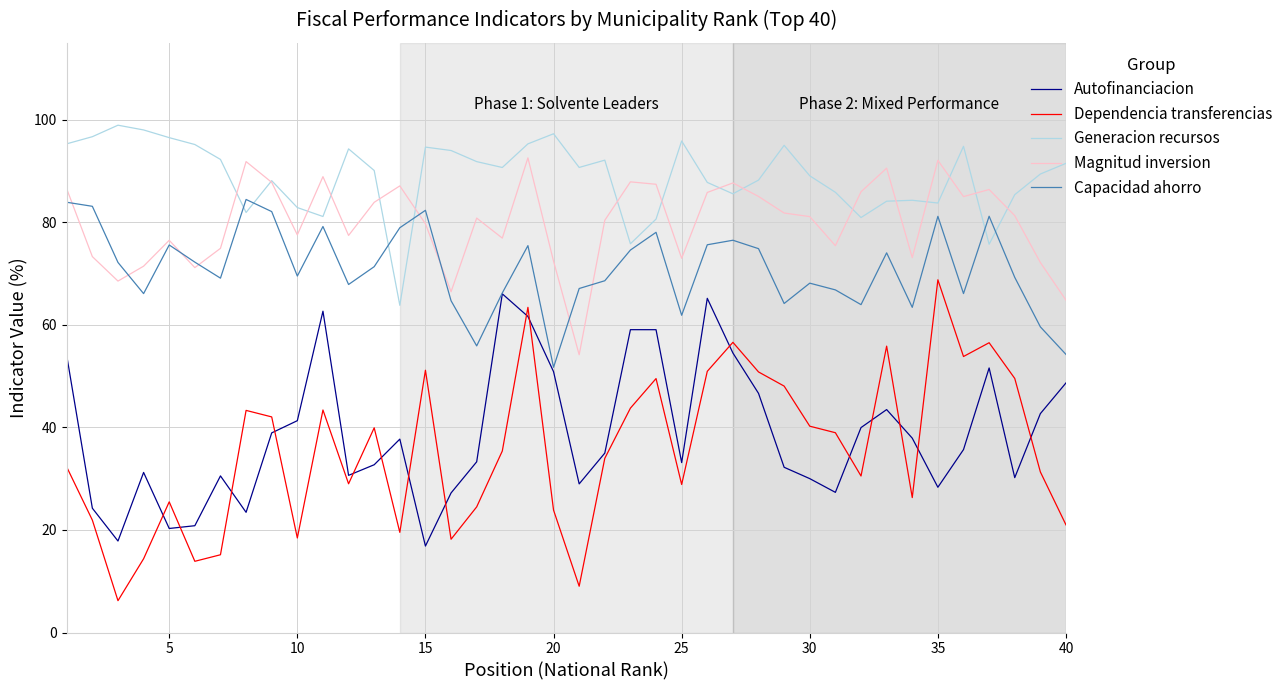

Which series has the largest range (max minus min)?

Dependencia transferencias